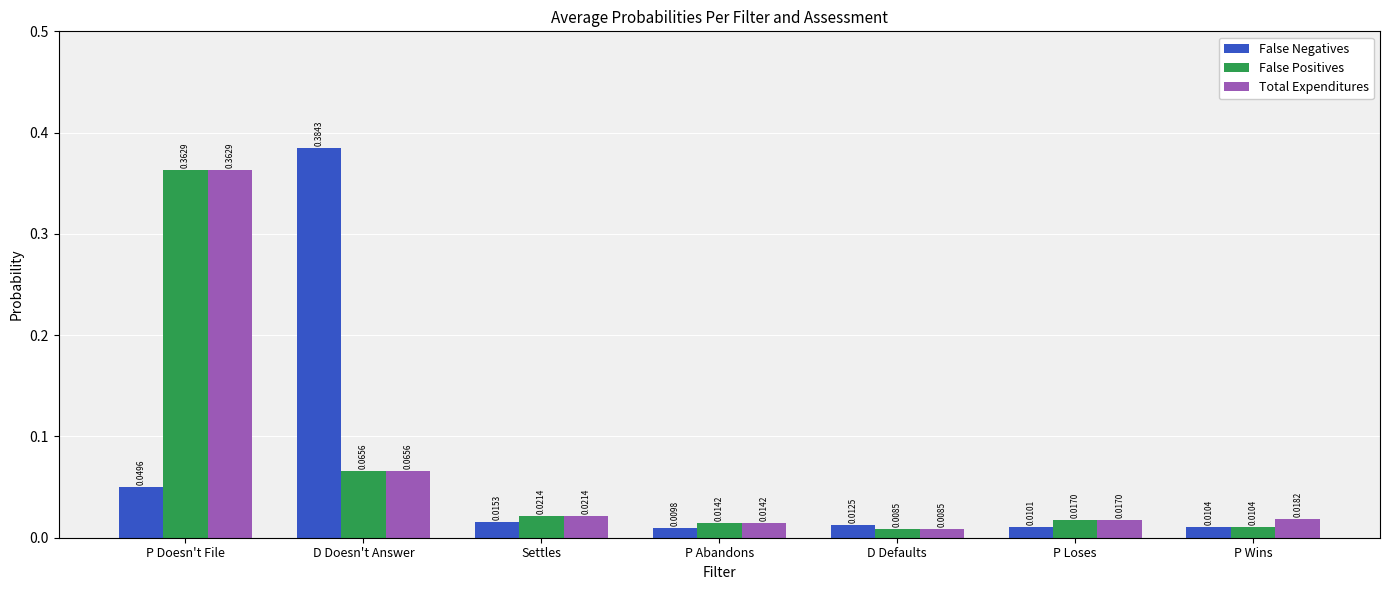

List the labels in order of Total Expenditures value, smallest first.

D Defaults, P Abandons, P Loses, P Wins, Settles, D Doesn't Answer, P Doesn't File